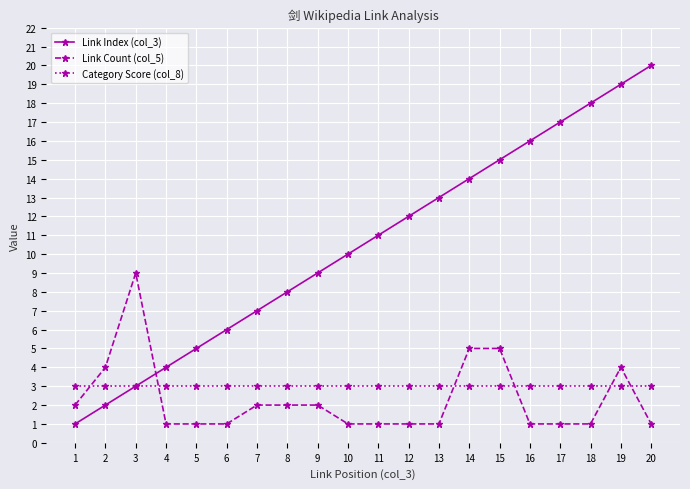

Reading left to right, what are all the values shown in this chart?

Link Index (col_3): 1	2	3	4	5	6	7	8	9	10	11	12	13	14	15	16	17	18	19	20
Link Count (col_5): 2	4	9	1	1	1	2	2	2	1	1	1	1	5	5	1	1	1	4	1
Category Score (col_8): 3	3	3	3	3	3	3	3	3	3	3	3	3	3	3	3	3	3	3	3